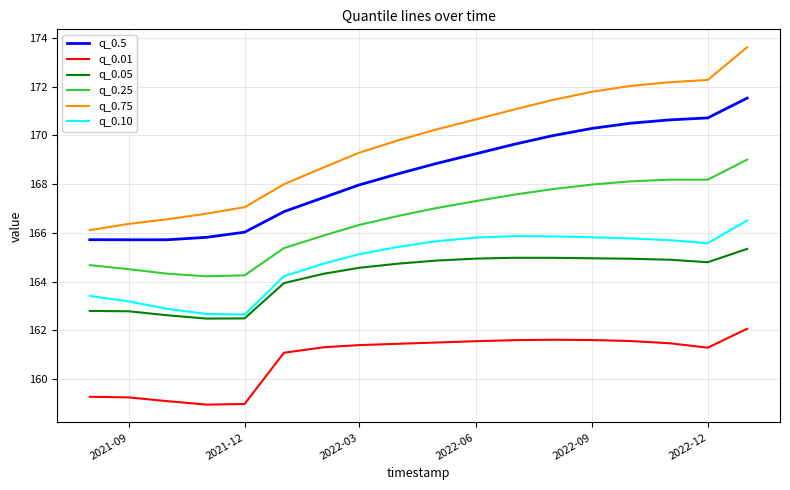

Which series has the largest total across all categories?

q_0.75